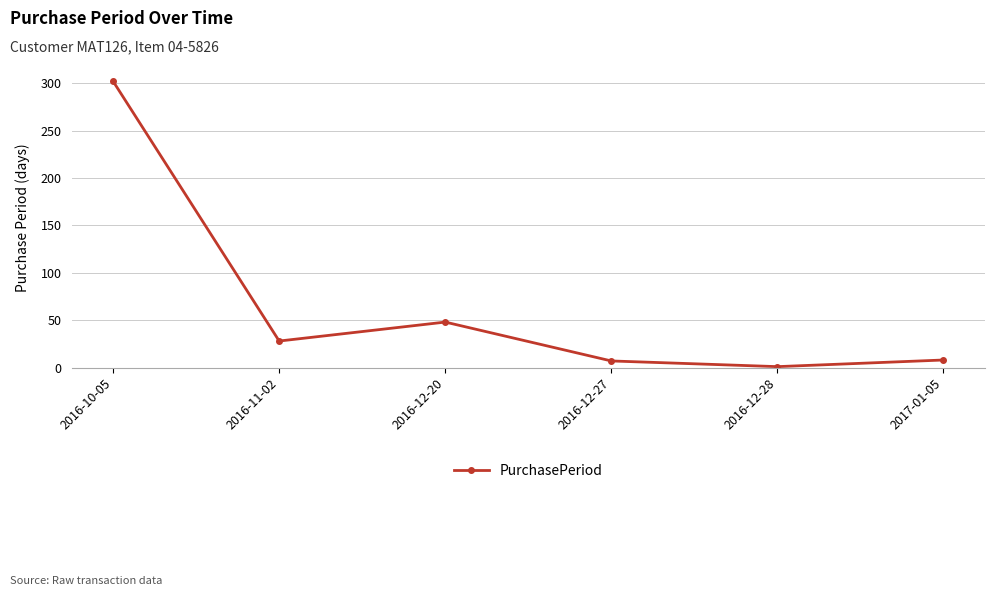

Where is the data nearest to the value 151?

2016-12-20